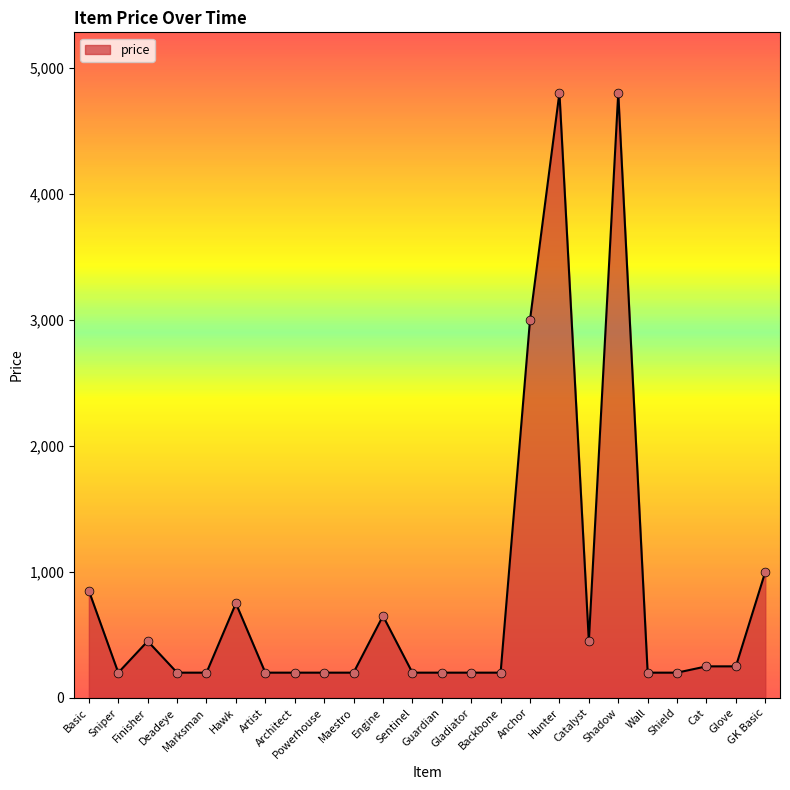

Which has a higher value, Cat or Deadeye?

Cat